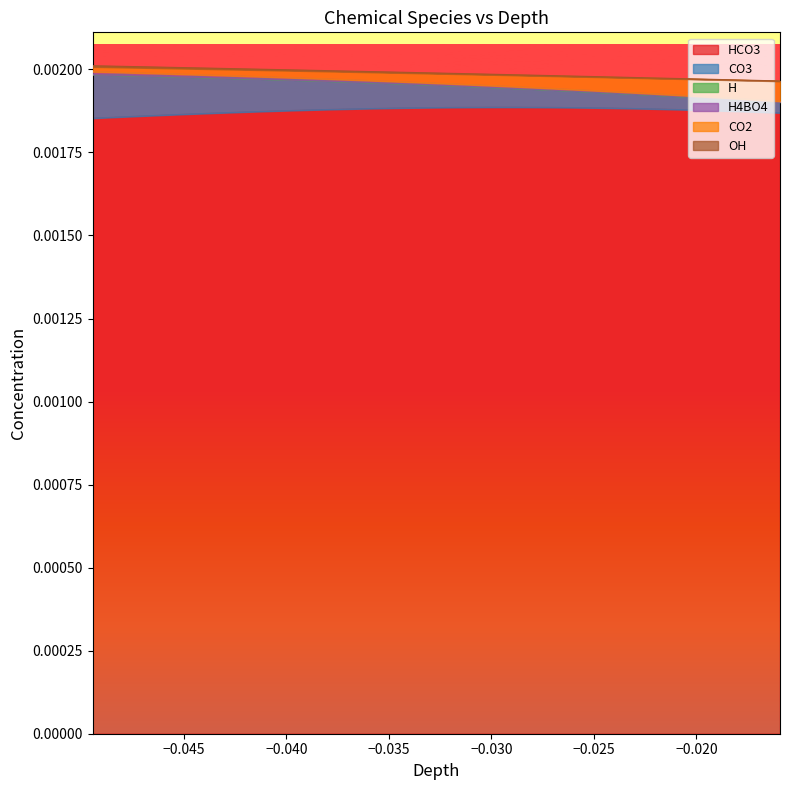

What position from the right is −0.030?

36